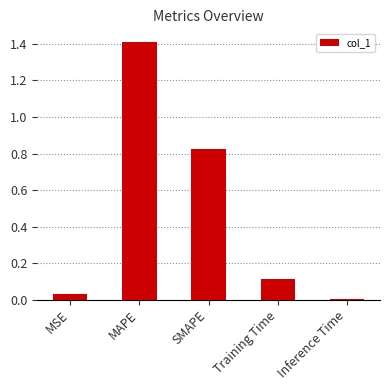

What is the sum of all values?

2.4